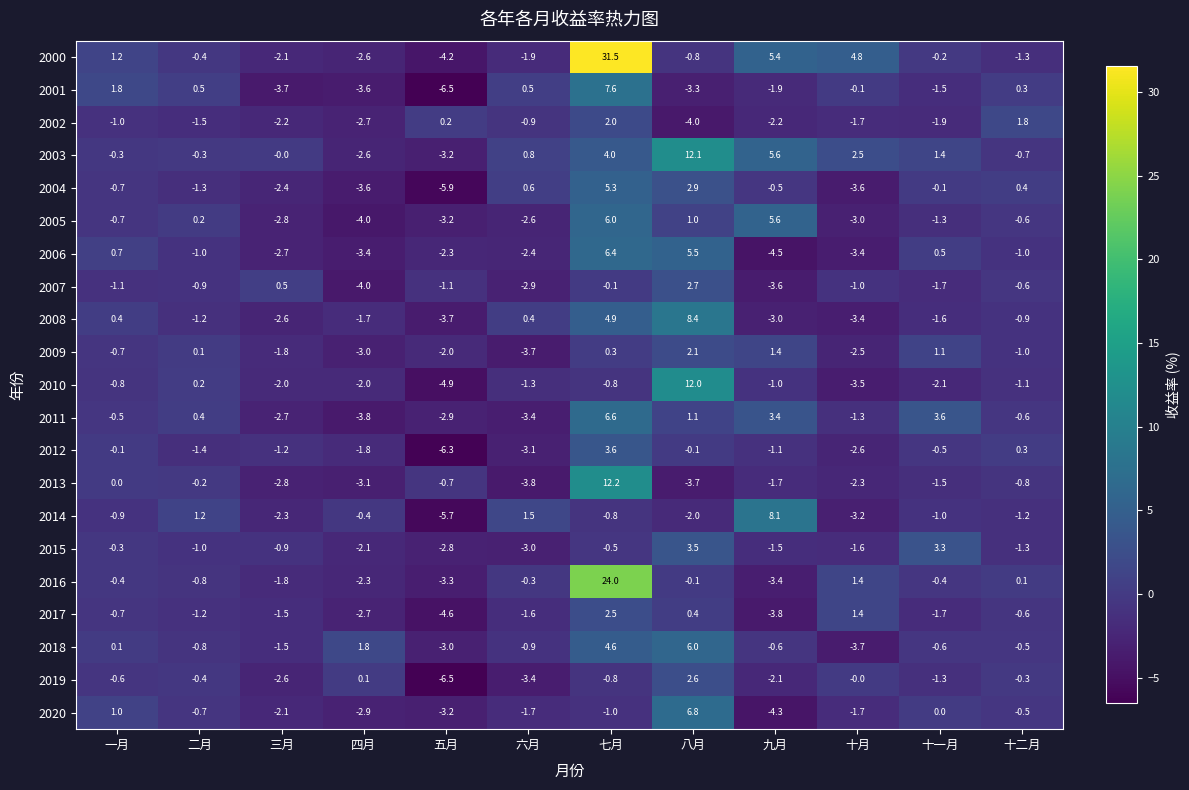

What is the difference between the highest and lowest values at 六月?

5.3